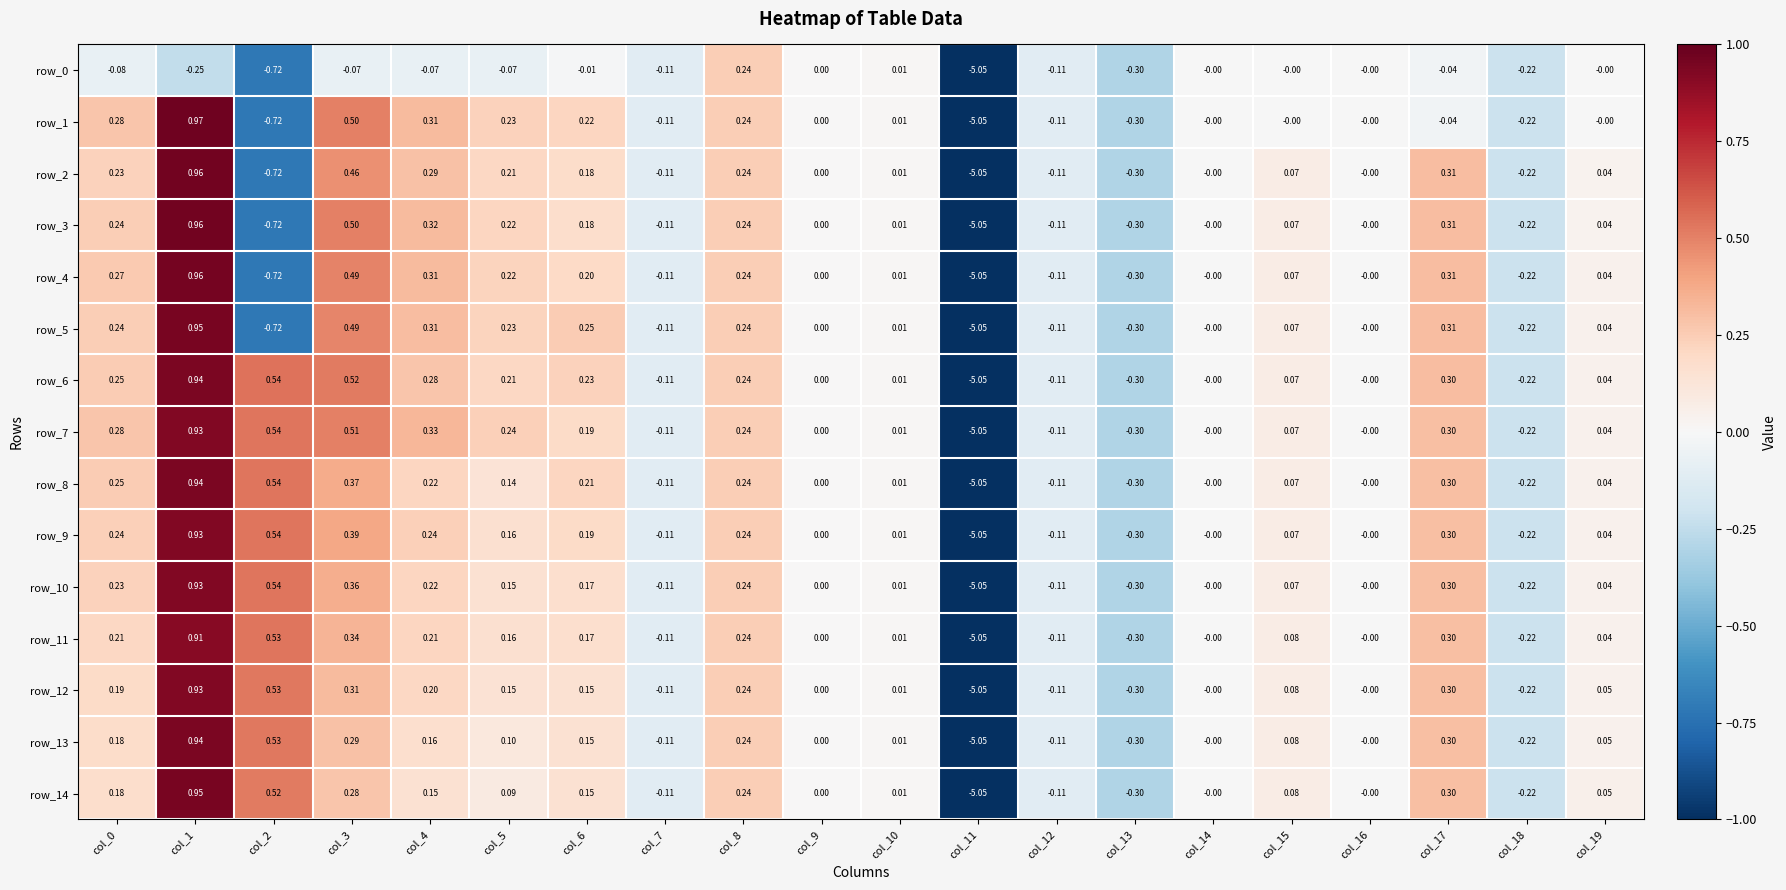

Which series has the widest spread of values?

row_1